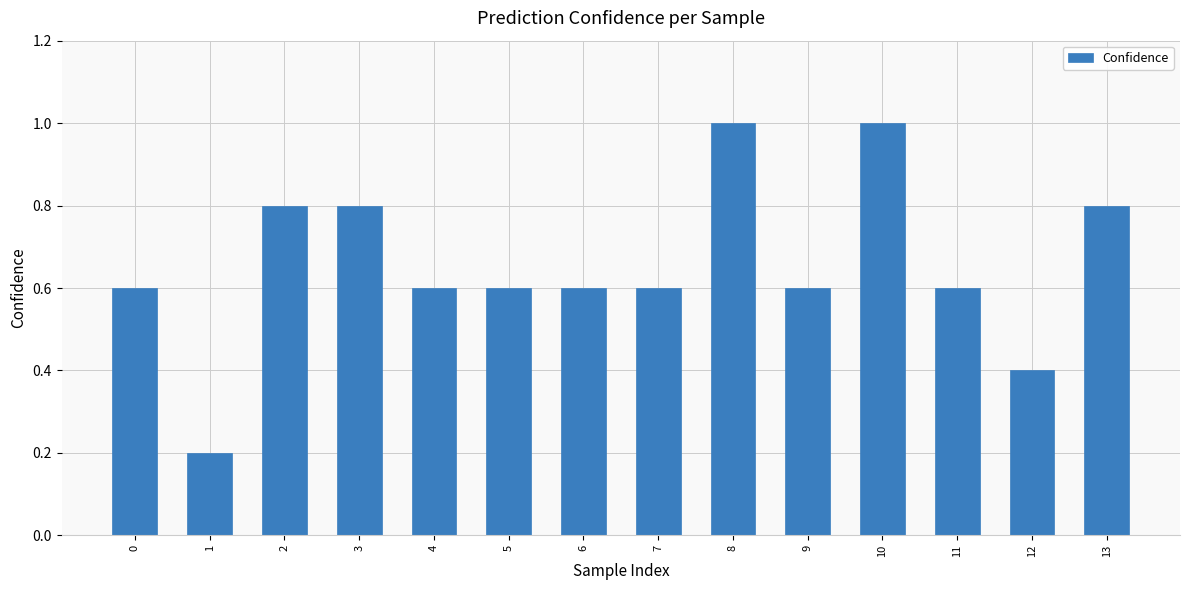

What is the sum of all values?

9.2